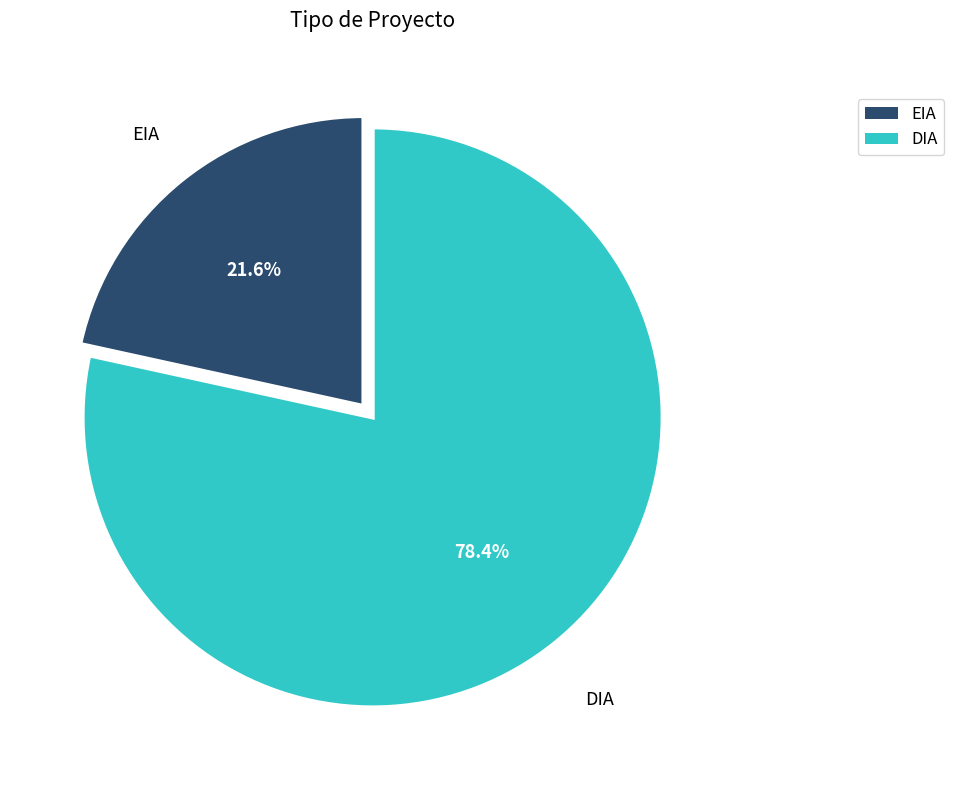

To the nearest percent, what is the combined percentage of EIA and DIA?

100%